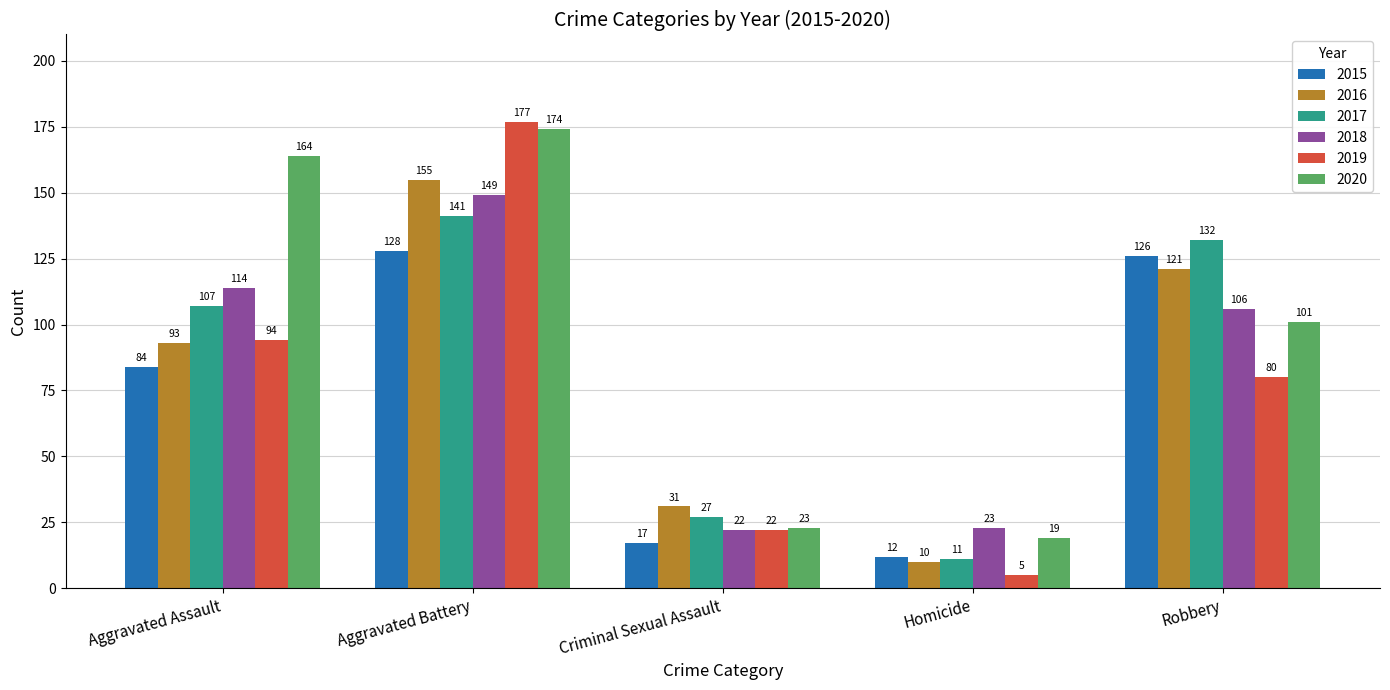

What is the minimum value for 2015?

12